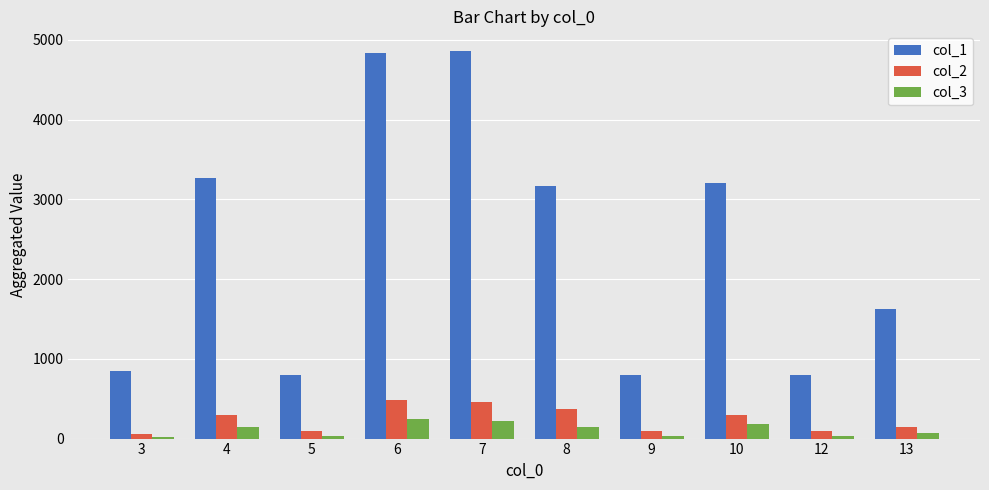

How many groups of bars are there?

10